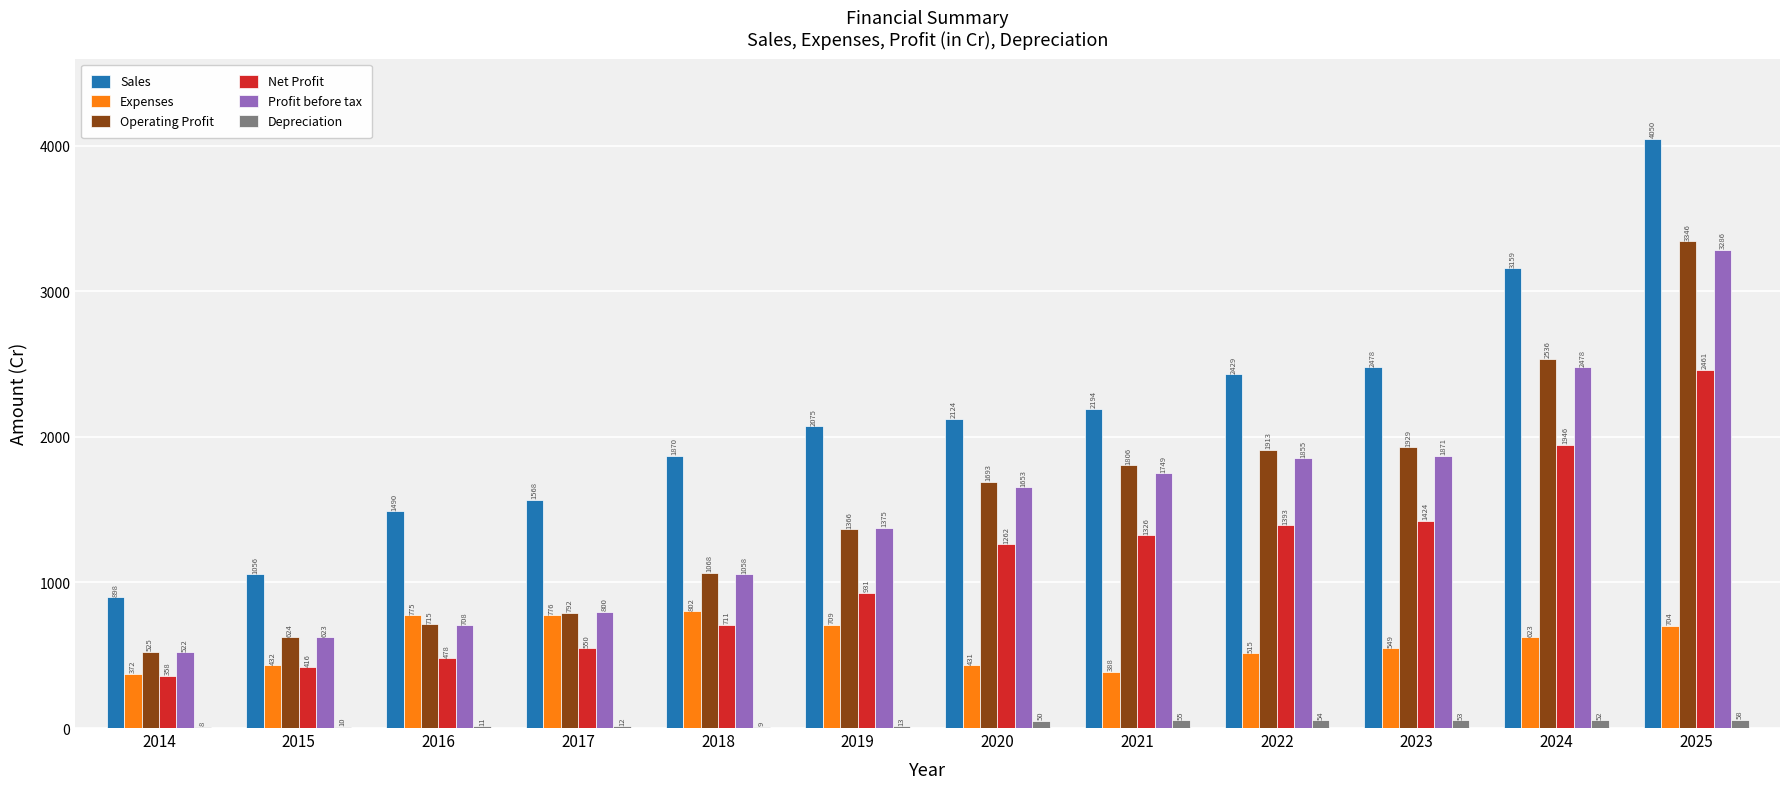

Which series has the largest total across all categories?

Sales